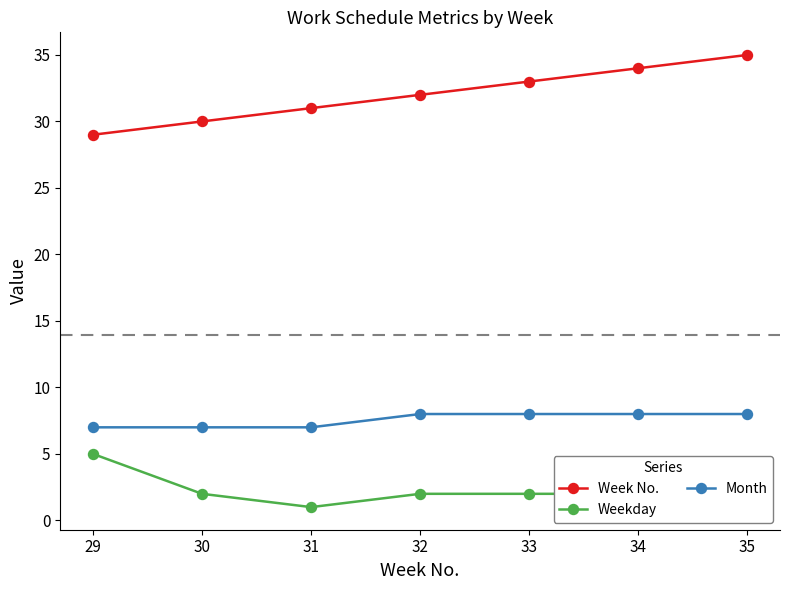

What is the average value of the Month series?

8